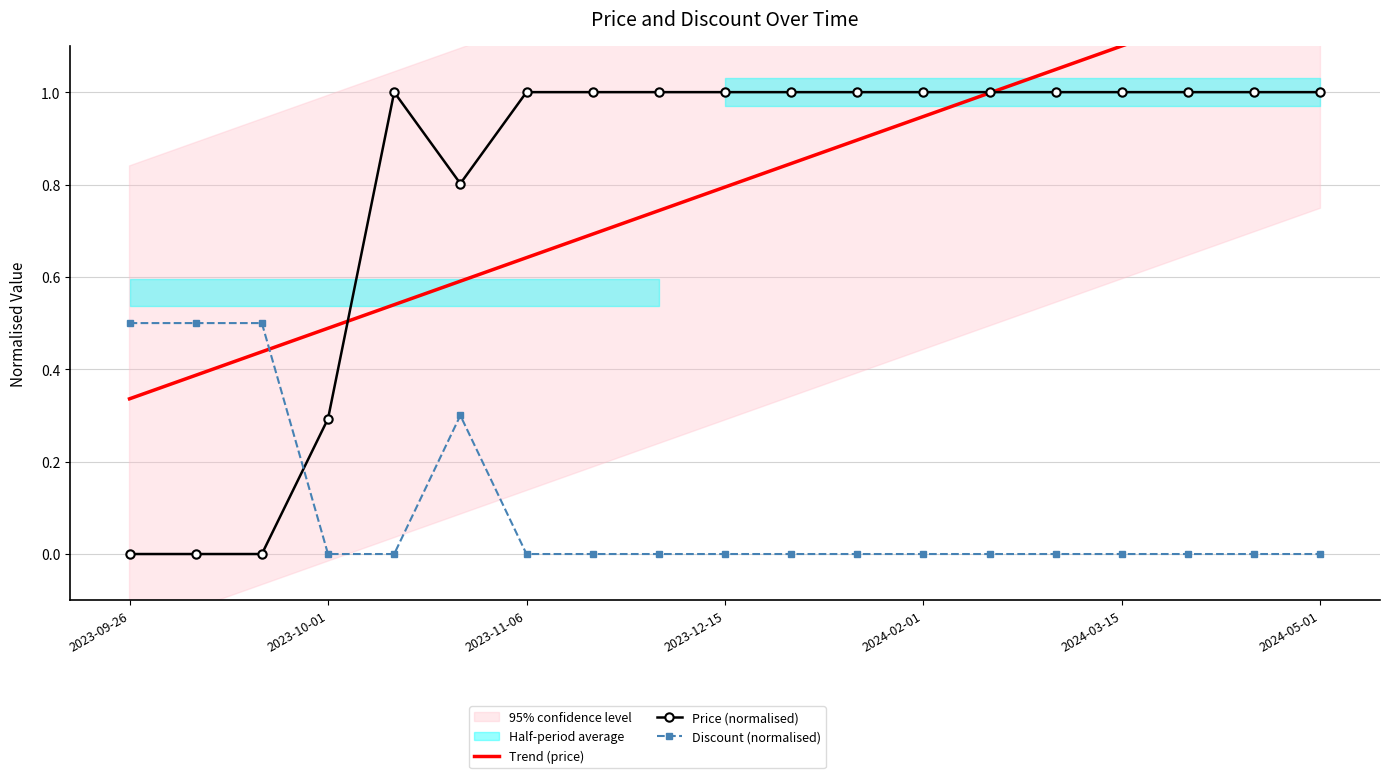

What is the difference between the maximum and minimum values in the Discount (normalised) series?

0.5